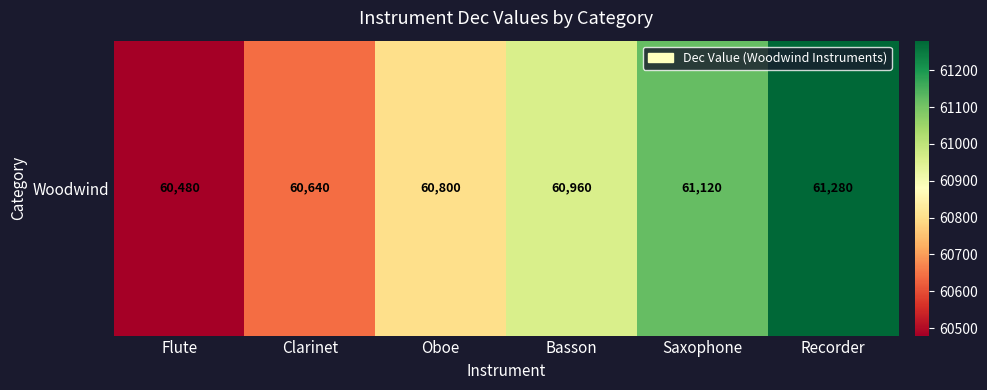

How many series are shown in this chart?

1